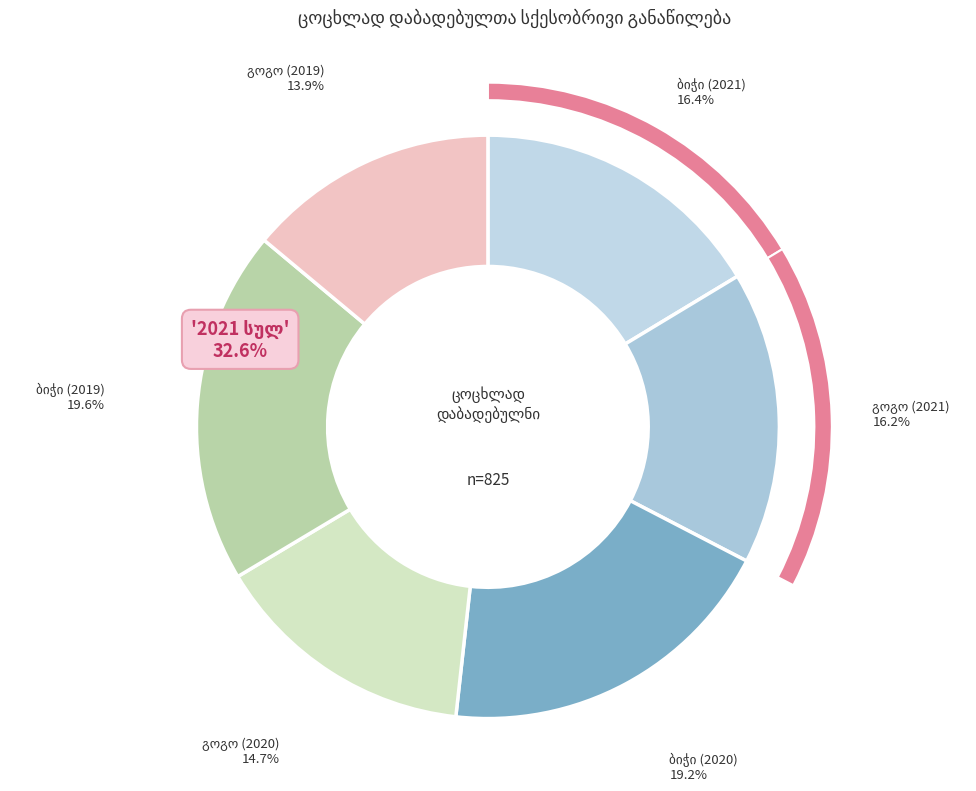

How many slices are in this pie chart?

6